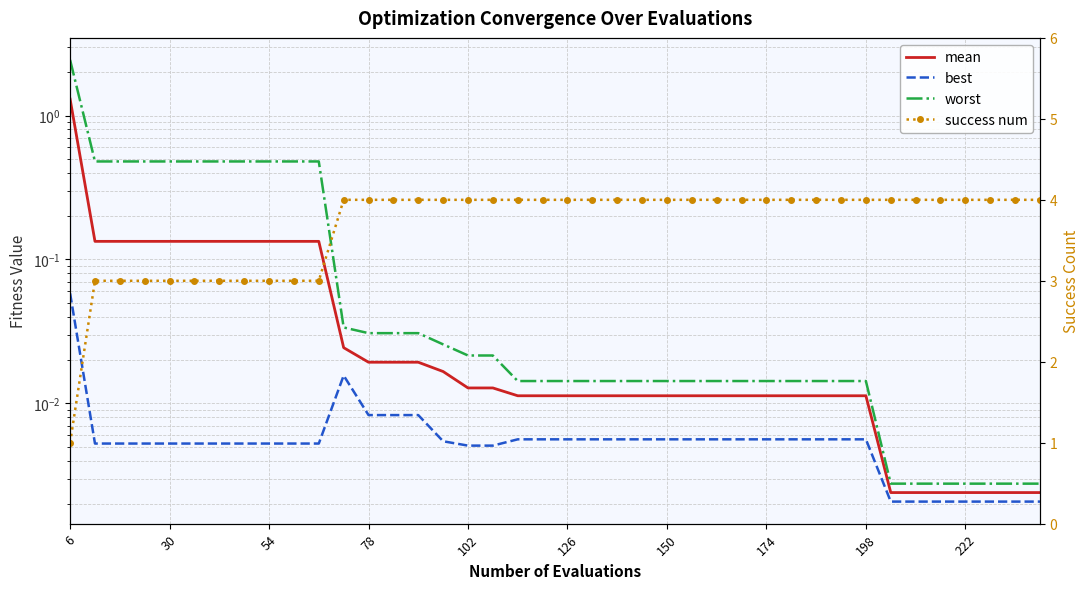

Which category has the highest value in the best series?

6